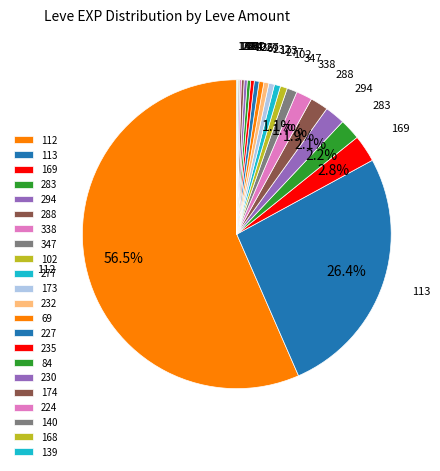

What is the largest slice in the pie chart?

112